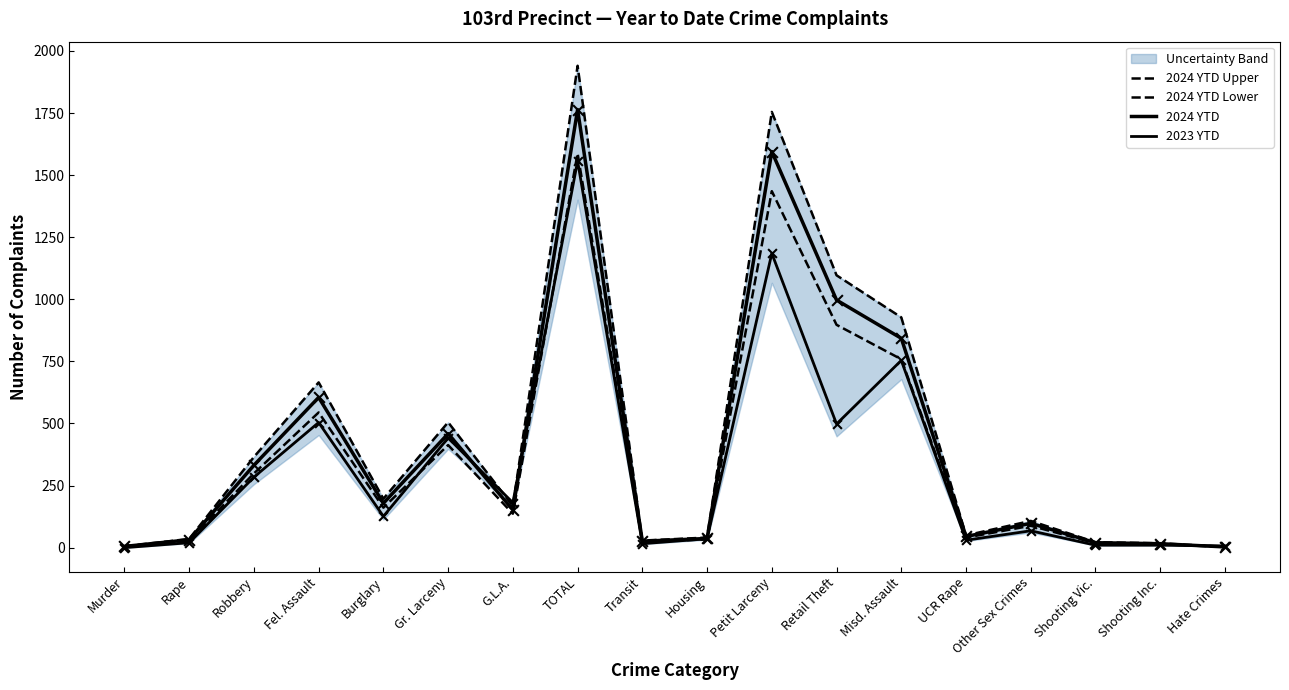

At which category is the sum across all series the highest?

TOTAL